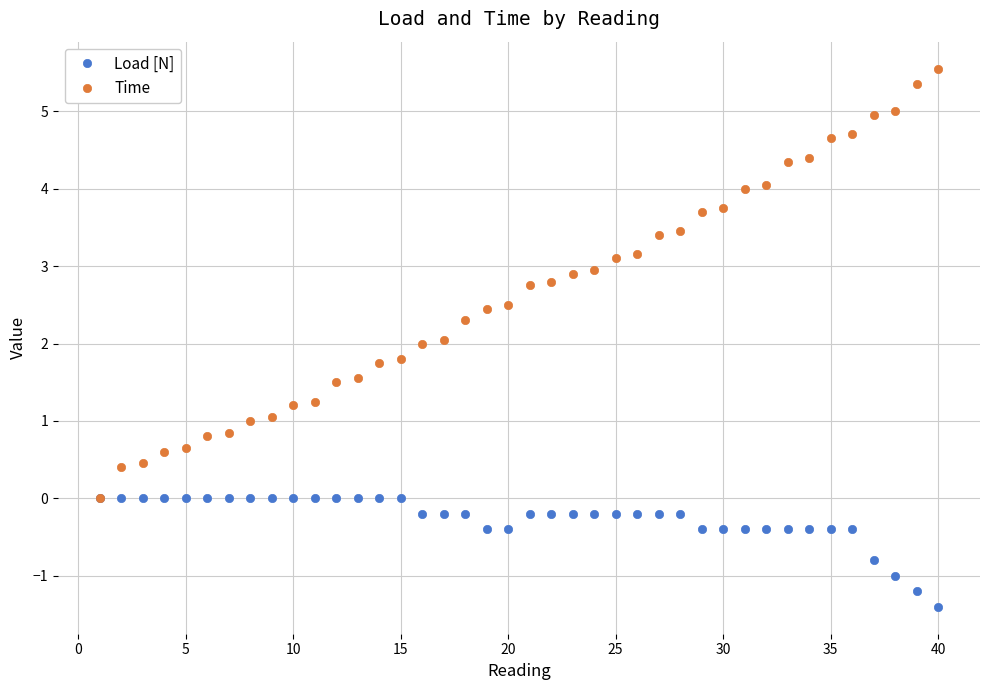

Which series has the widest spread of values?

Time